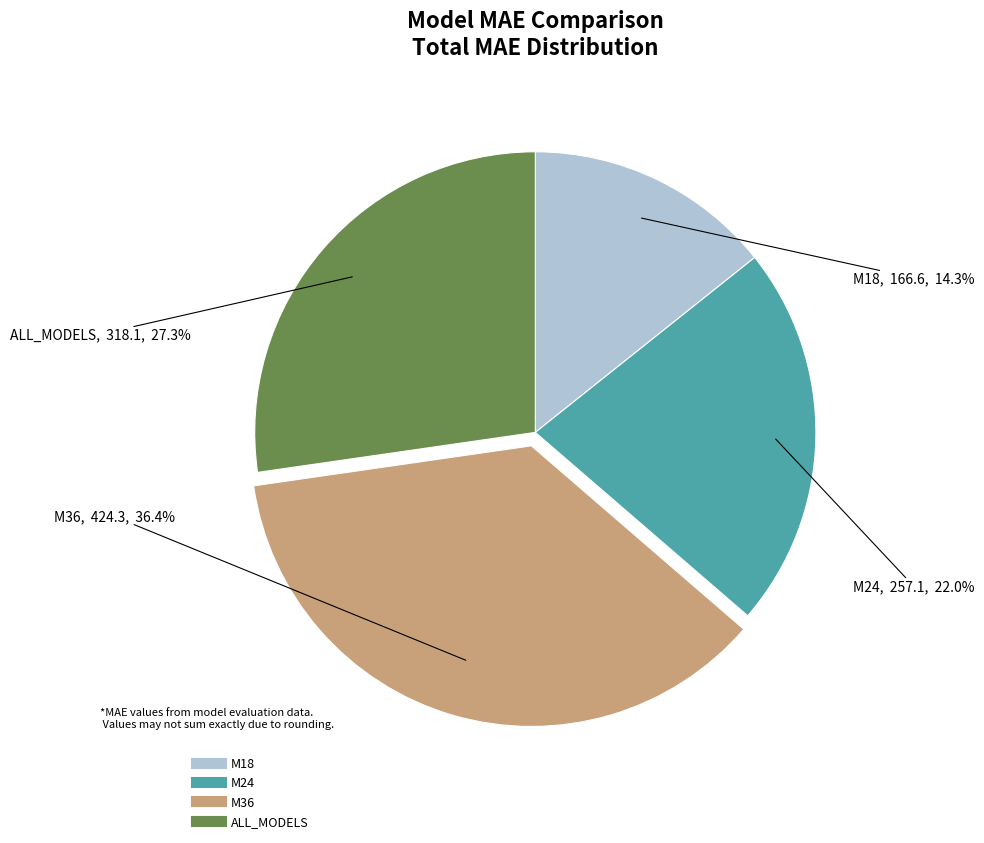

To the nearest percent, what portion does ALL_MODELS represent?

27%